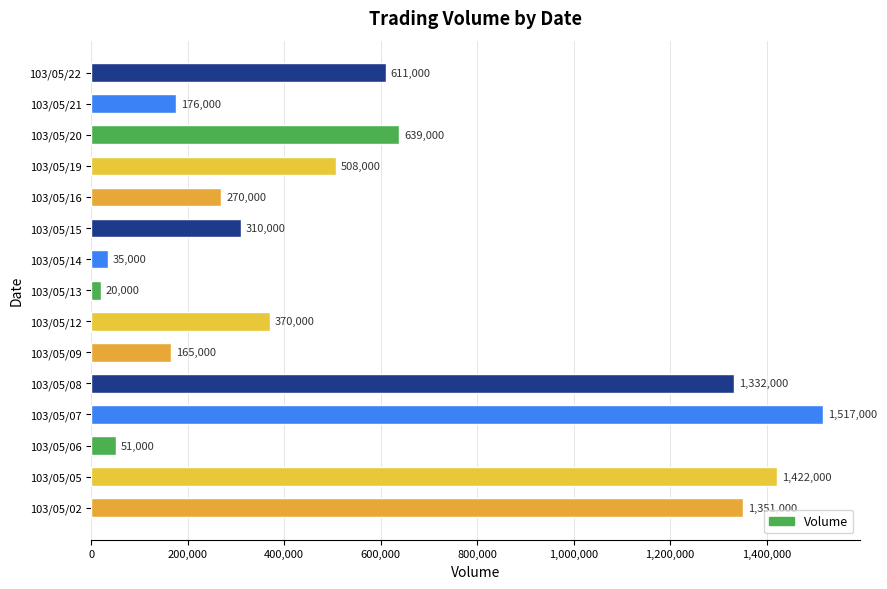

Does the chart contain stacked bars?

No